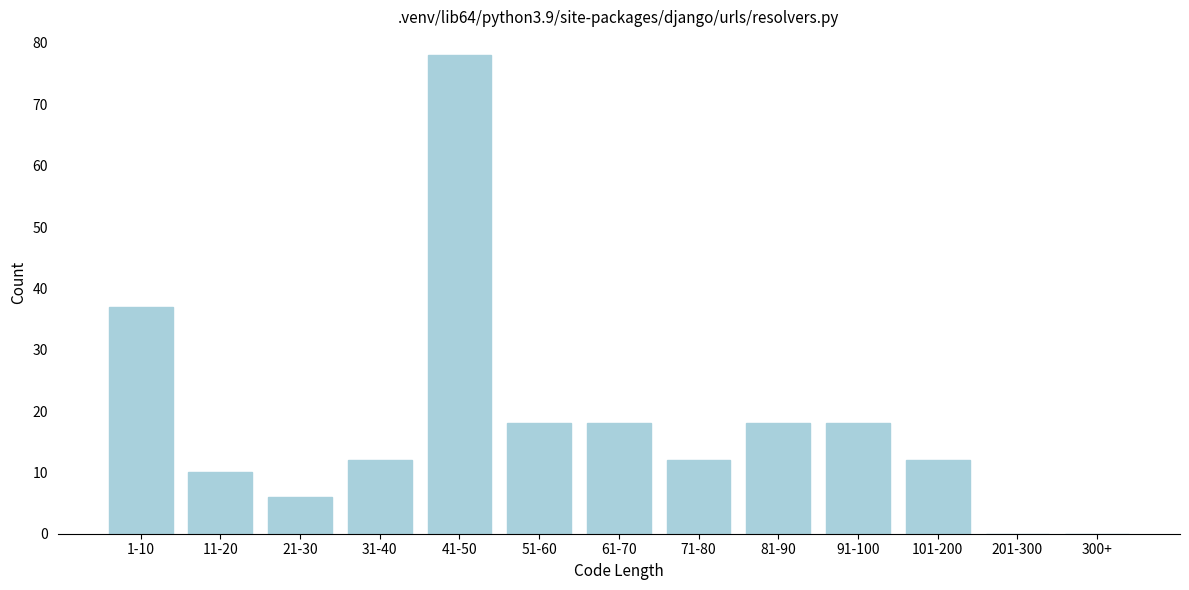

Reading left to right, what are all the values shown in this chart?

1-10=37	11-20=10	21-30=6	31-40=12	41-50=78	51-60=18	61-70=18	71-80=12	81-90=18	91-100=18	101-200=12	201-300=0	300+=0